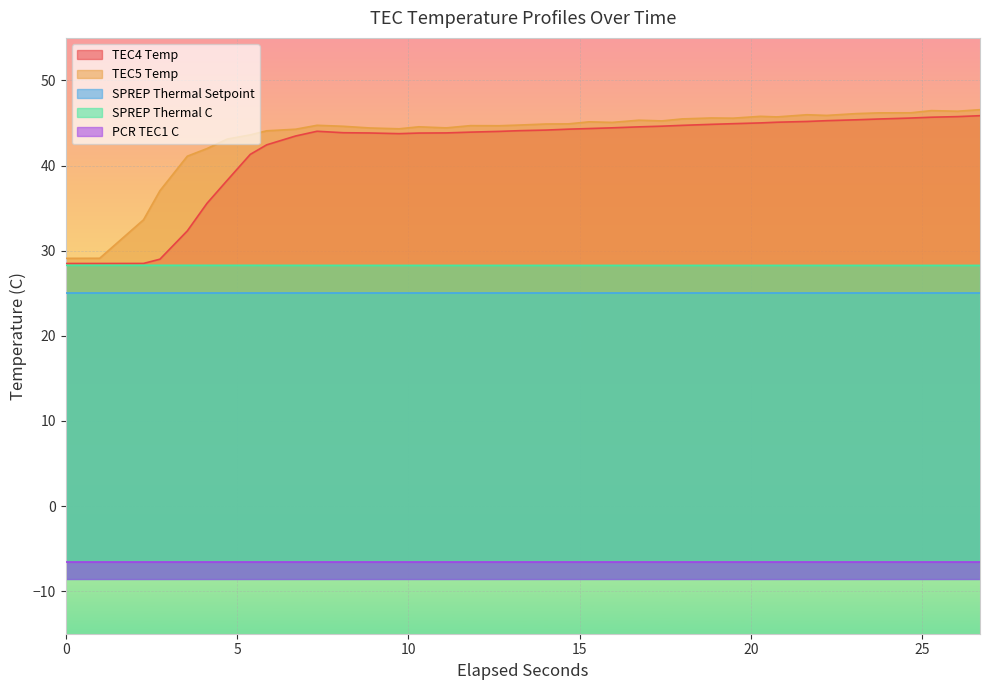

Count the number of data series in this chart.

5